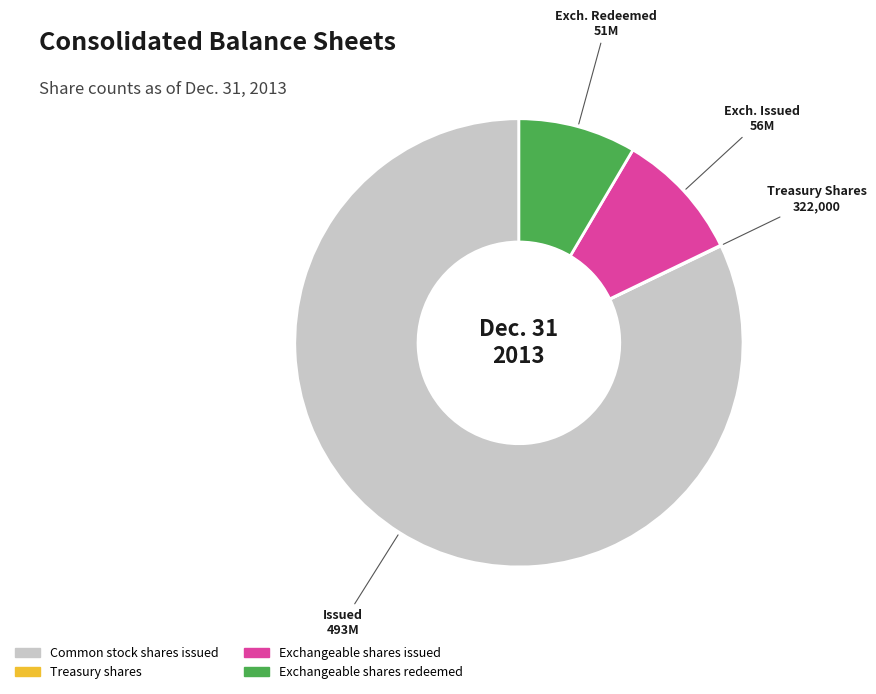

Is it true that Common stock shares issued is 75% of the pie?

False